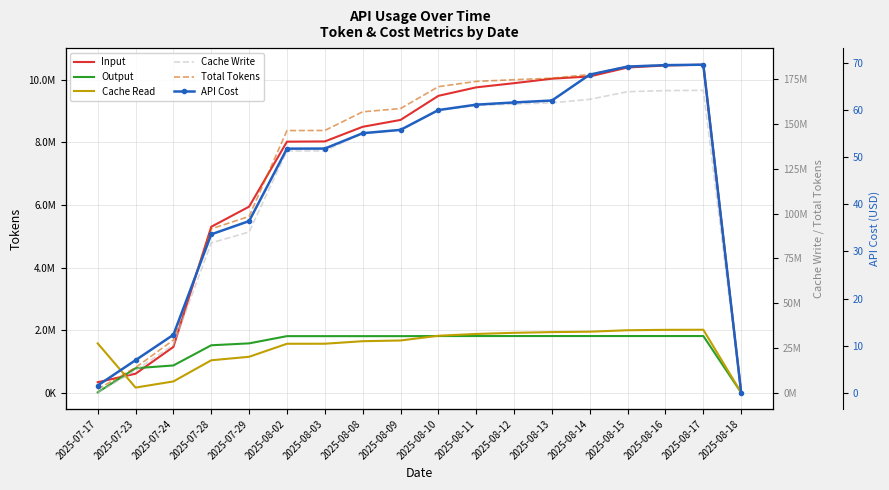

What is the sum of the API Cost values at 2025-08-14 and 2025-08-12?

129.2